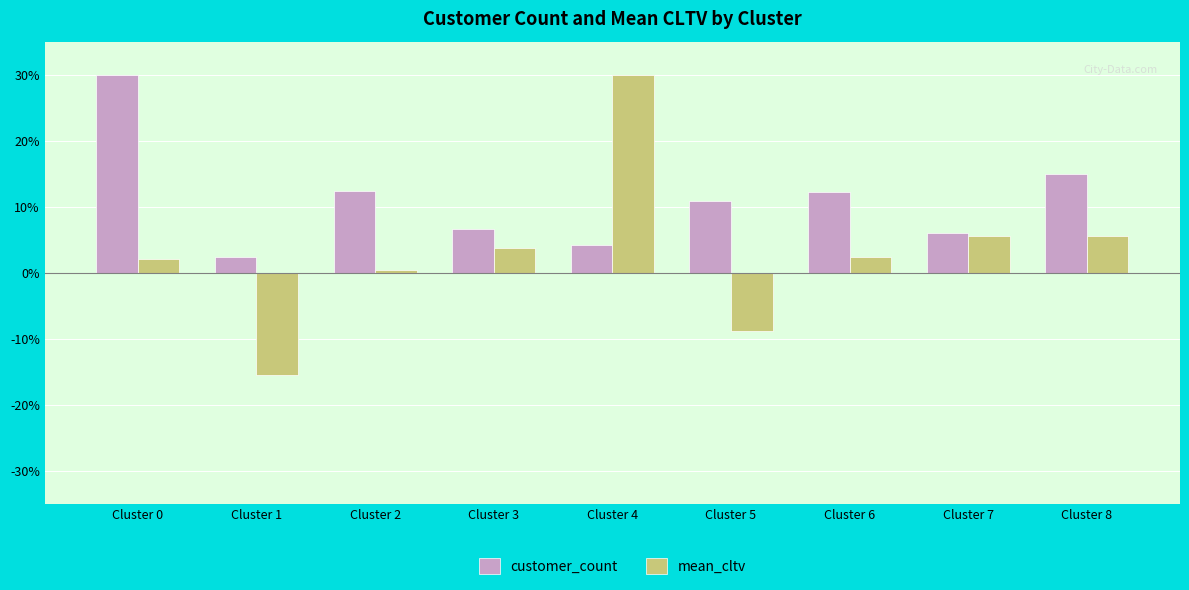

At which label does mean_cltv reach its minimum?

Cluster 1